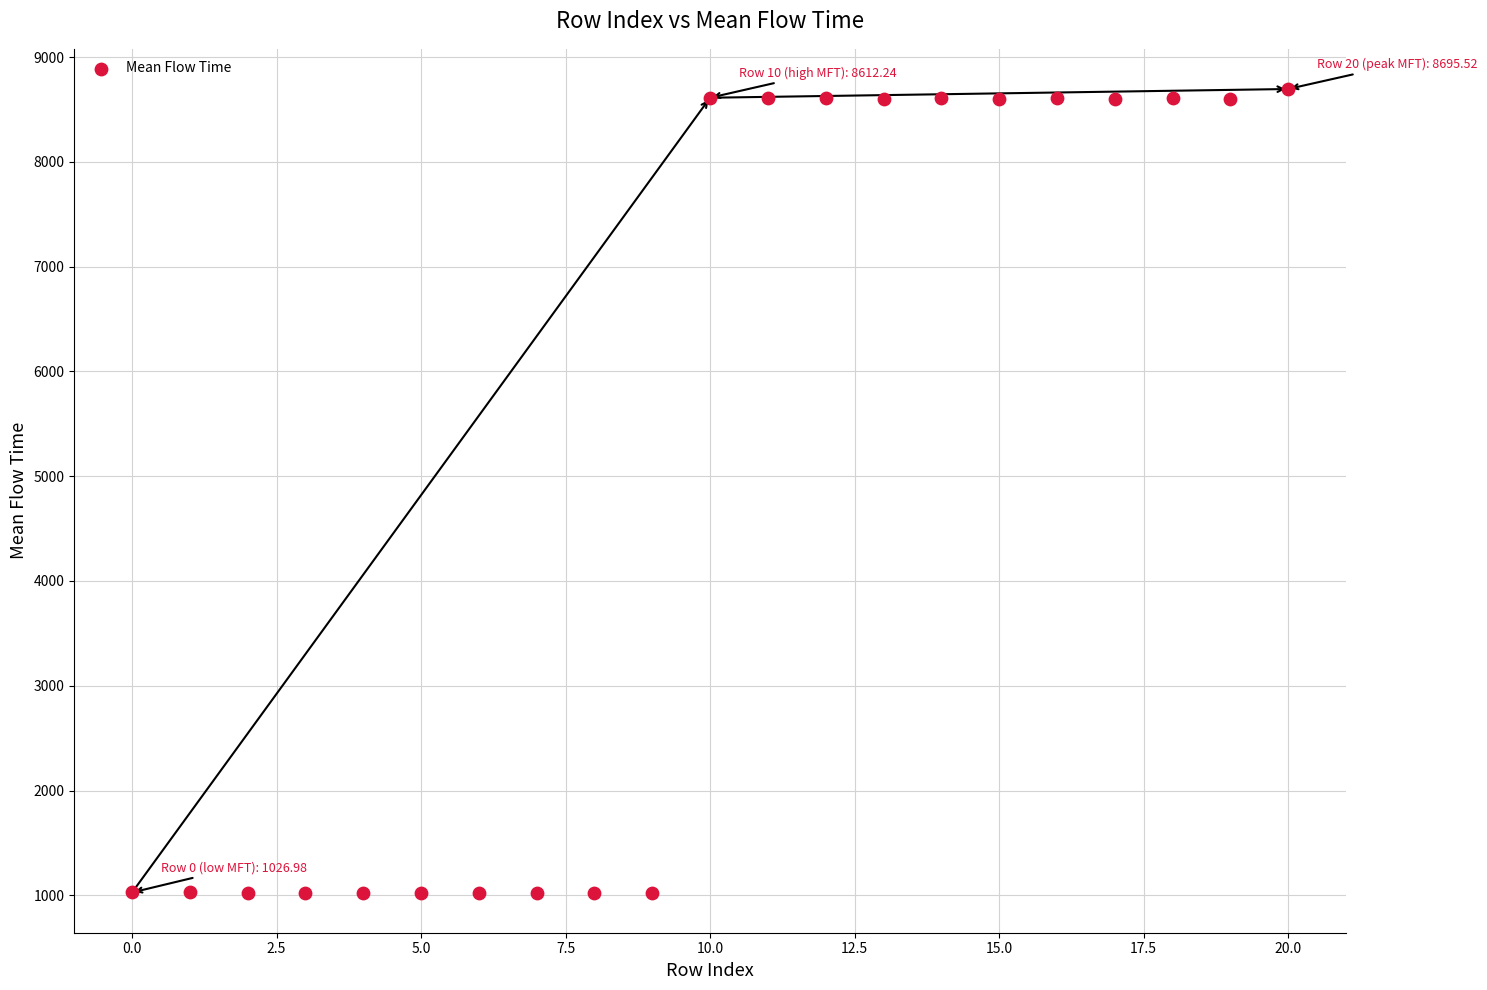

What is the range of Y values (max minus min)?

7669.3